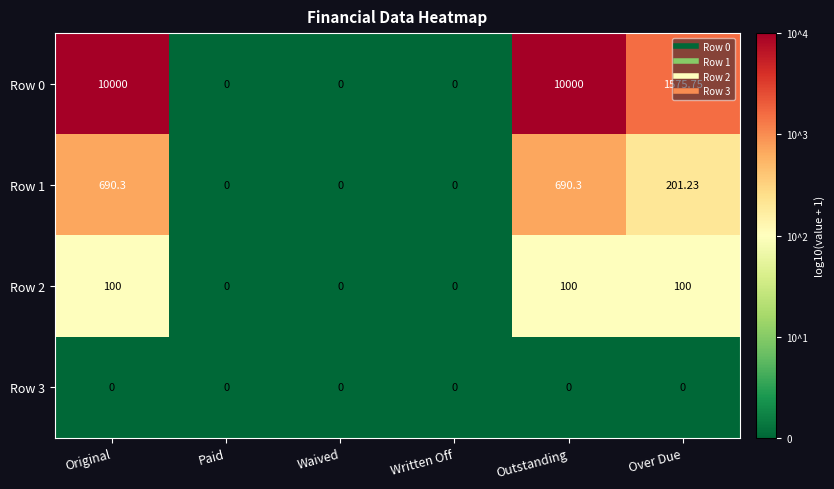

At which label is Row 1 closest to 345?

Over Due